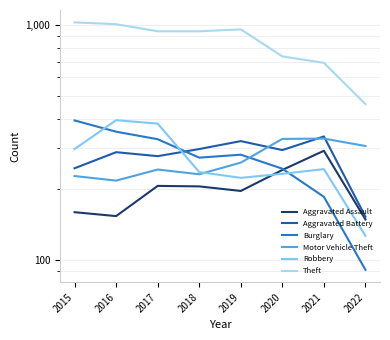

Rank the series at 2019 from lowest to highest value.

Aggravated Assault, Robbery, Motor Vehicle Theft, Burglary, Aggravated Battery, Theft